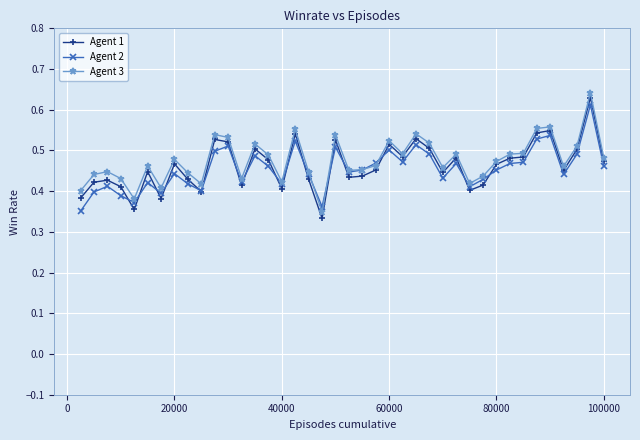

True or false: Agent 1 and Agent 2 cross at least once.

True